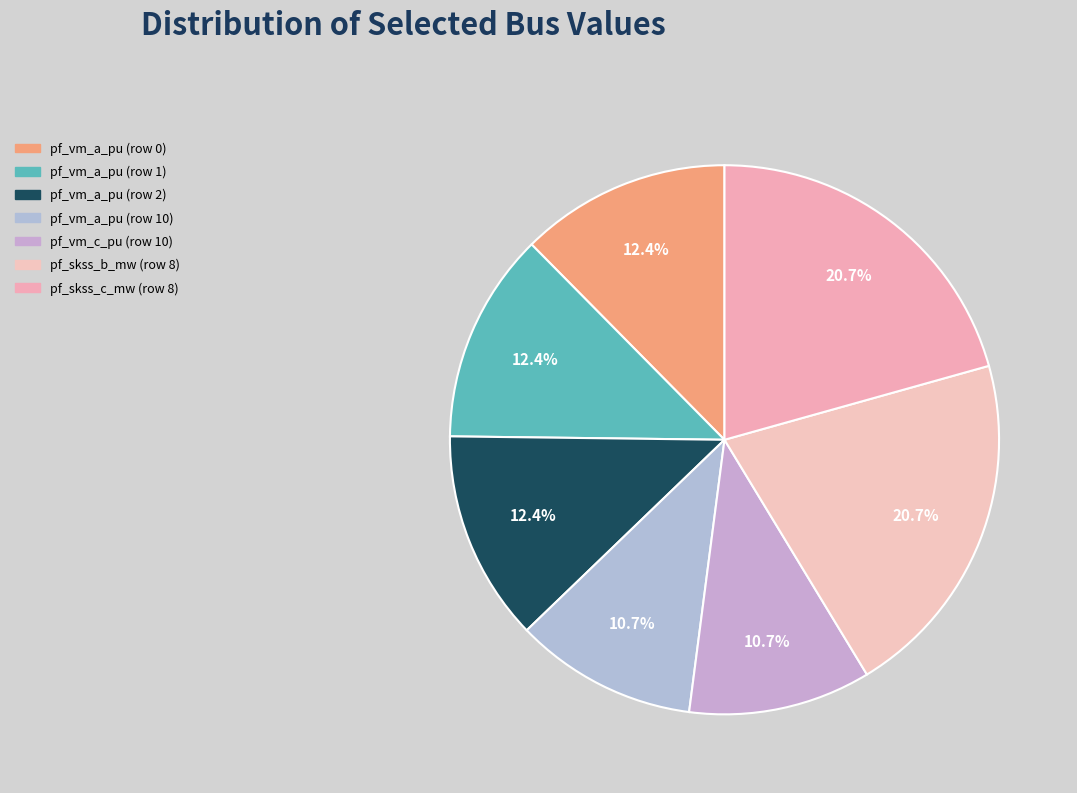

Rank the categories by value from lowest to highest.

pf_vm_a_pu (row 10), pf_vm_c_pu (row 10), pf_vm_a_pu (row 0), pf_vm_a_pu (row 1), pf_vm_a_pu (row 2), pf_skss_b_mw (row 8), pf_skss_c_mw (row 8)